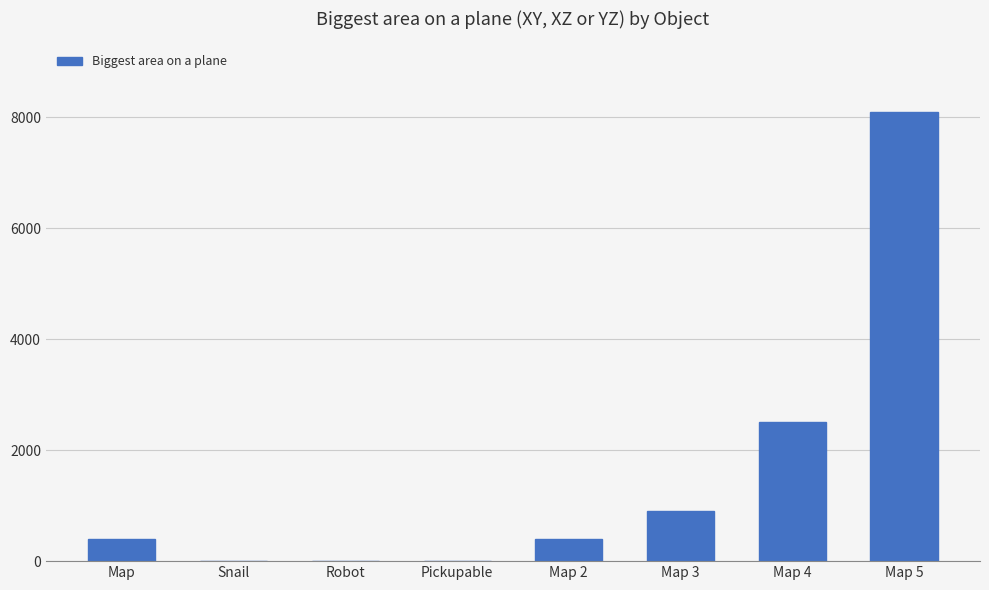

What is the change in value from Pickupable to Map 3?

+899